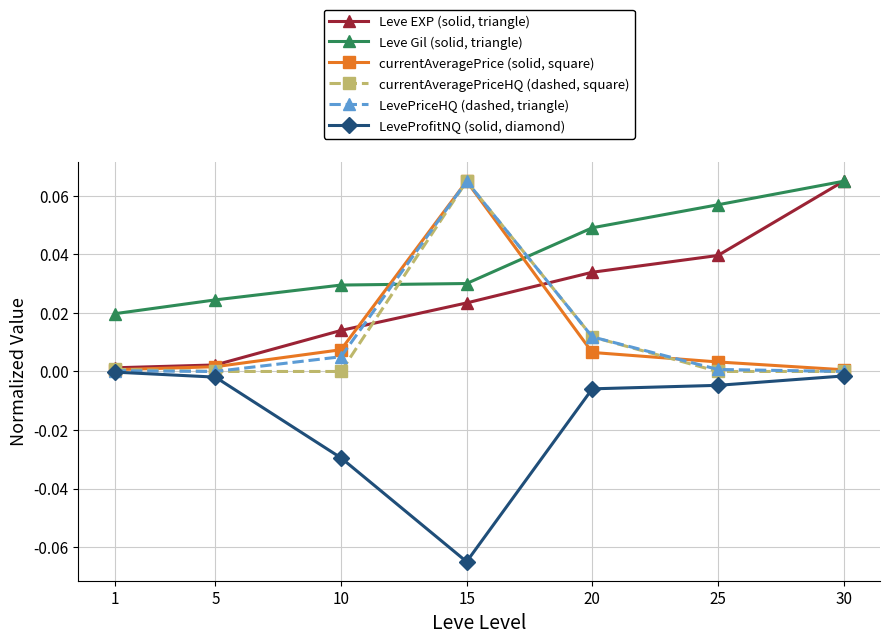

Which series changed the most between 1 and 10?

LeveProfitNQ (solid, diamond)